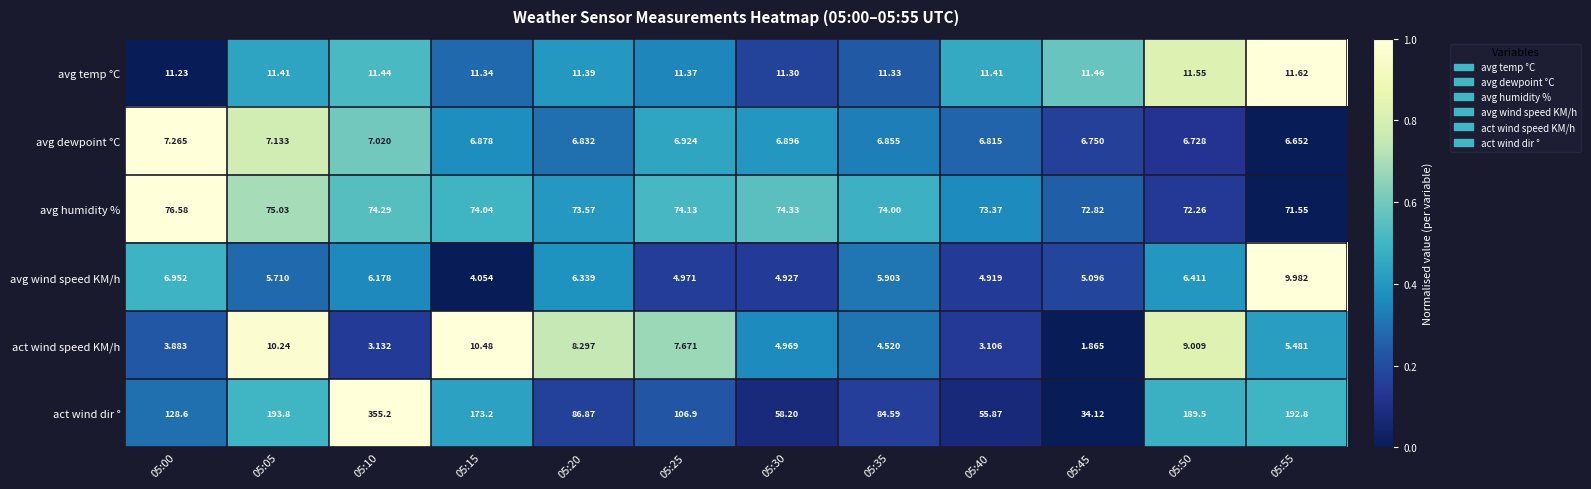

Rank the series by their maximum value, from highest to lowest.

act wind dir °, avg humidity %, avg temp °C, act wind speed KM/h, avg wind speed KM/h, avg dewpoint °C